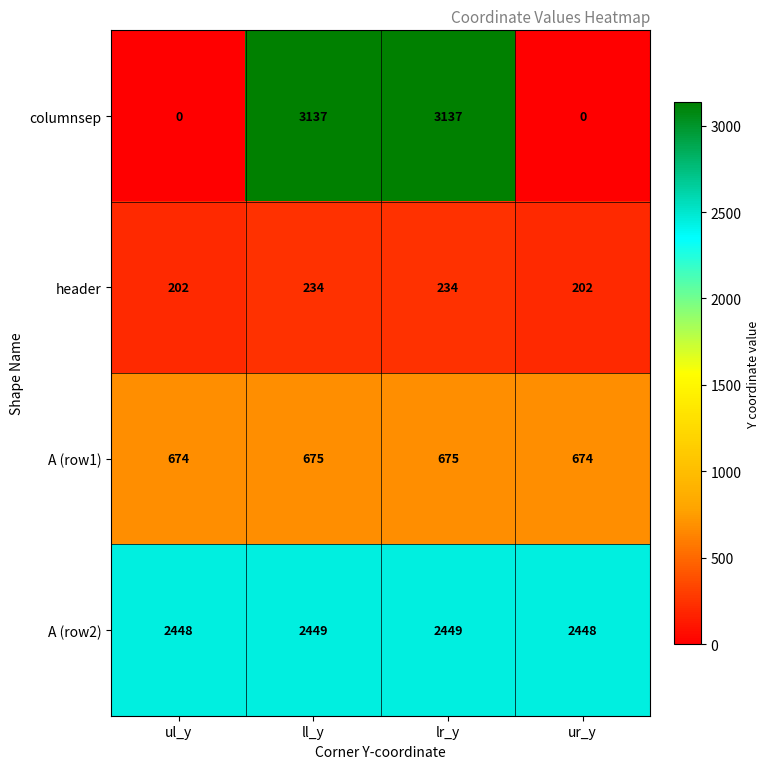

Reading left to right, transcribe all the data shown in this chart.

columnsep: ul_y=0	ll_y=3137	lr_y=3137	ur_y=0
header: ul_y=202	ll_y=234	lr_y=234	ur_y=202
A (row1): ul_y=674	ll_y=675	lr_y=675	ur_y=674
A (row2): ul_y=2448	ll_y=2449	lr_y=2449	ur_y=2448